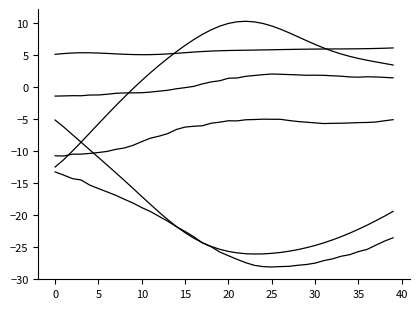

Does the chart display data point markers on the line(s)?

No